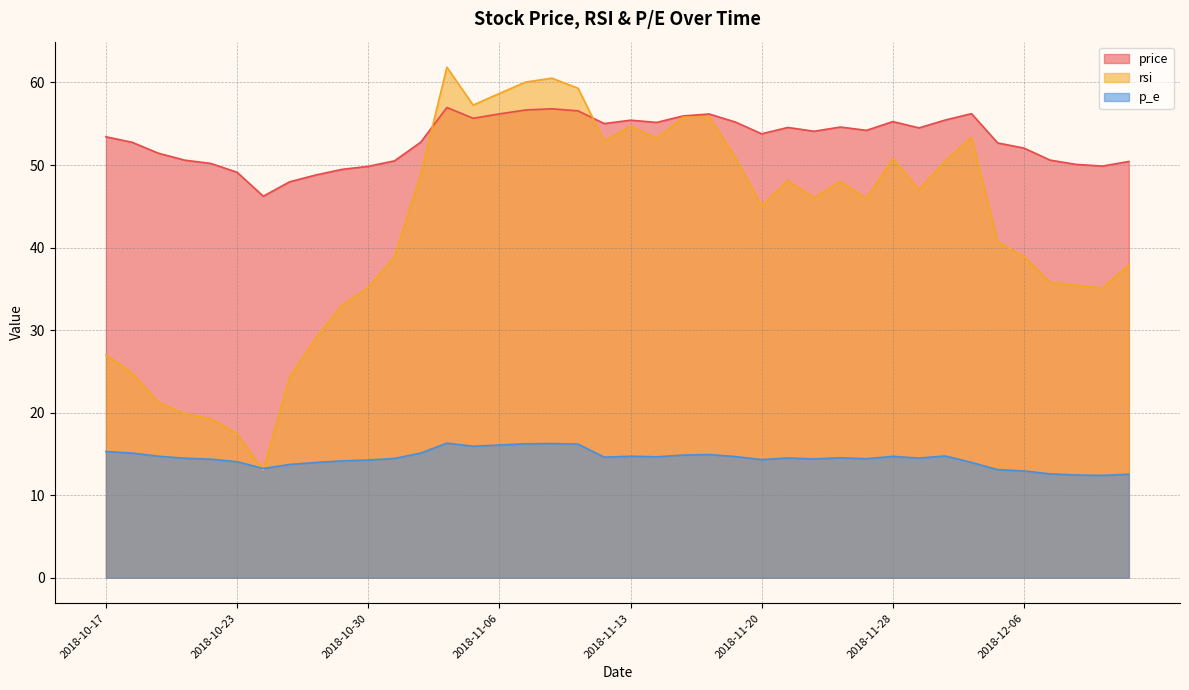

What is the minimum value shown in the chart?

12.4